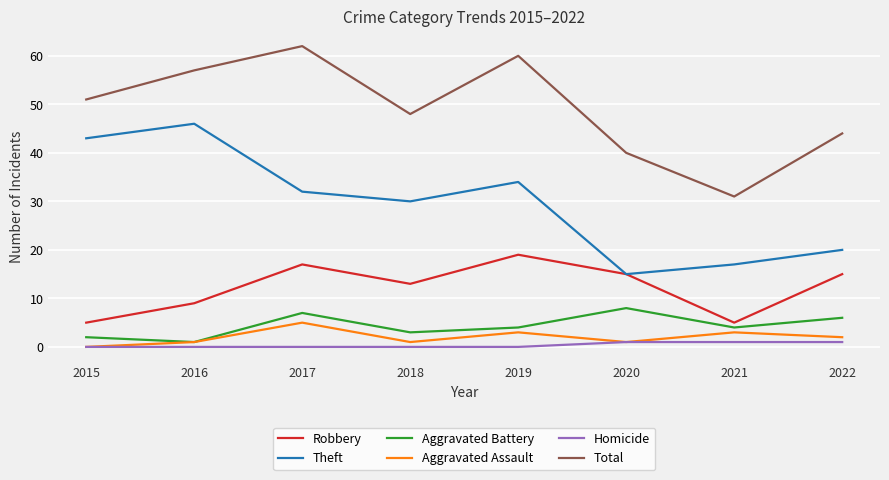

Is it true that Homicide equals 0 at 2015?

True